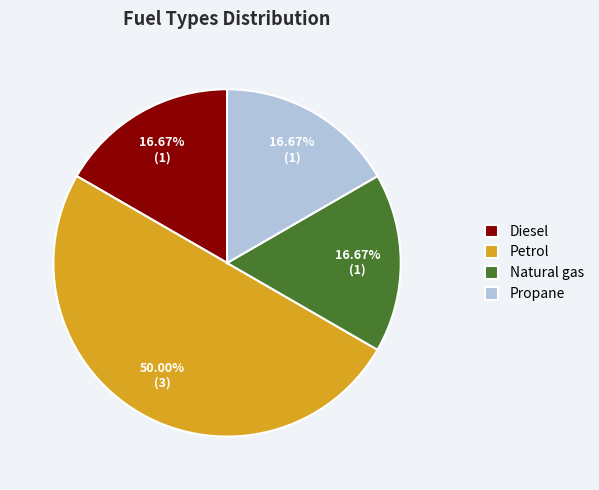

What percentage is NOT represented by Propane?

83.3%